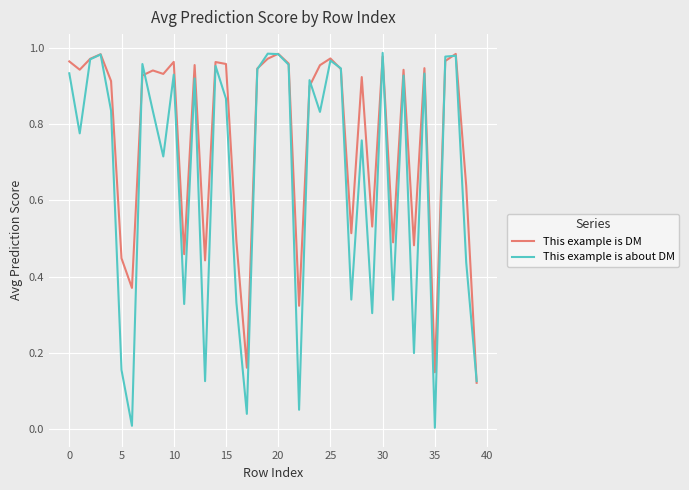

Rank the series by their average value, from highest to lowest.

This example is DM, This example is about DM